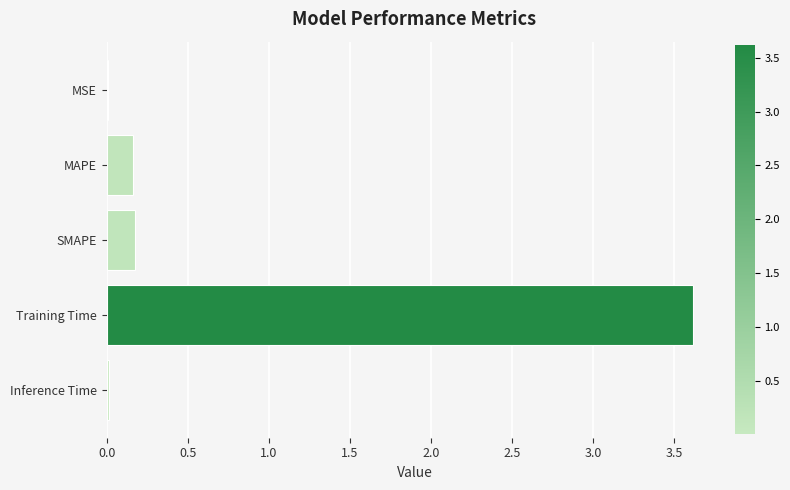

True or false: the data shows 5.1 at Training Time.

False